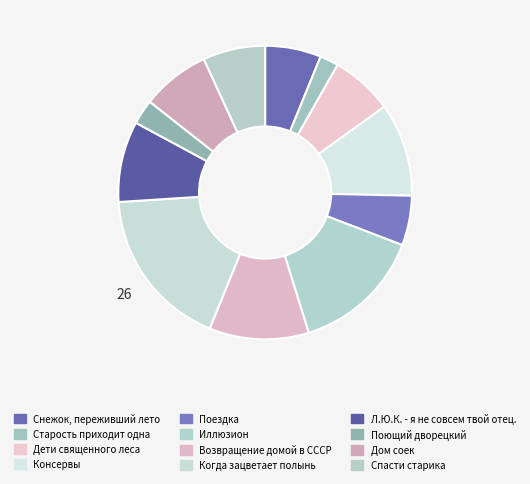

How many segments does this pie chart have?

12